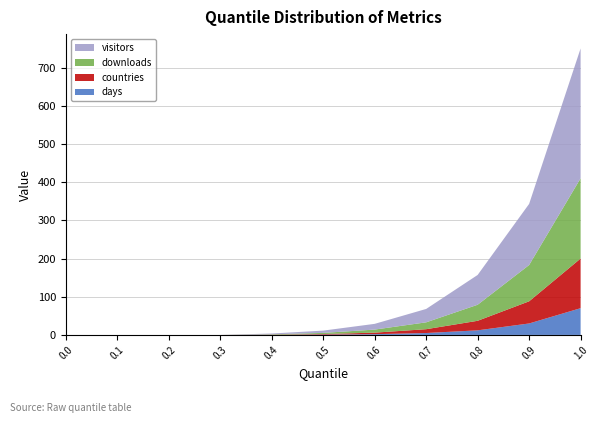

Reading left to right, what are all the values shown in this chart?

downloads: 0.0	0.0	0.0	0.0	1.0	3.0	8.0	18.0	42.0	95.0	210.0
visitors: 0.0	0.0	0.0	0.0	2.0	6.0	15.0	35.0	78.0	160.0	340.0
countries: 0.0	0.0	0.0	0.0	0.5	1.5	4.0	10.0	25.0	58.0	130.0
days: 0.0	0.0	0.0	0.0	0.2	0.8	2.0	5.0	12.0	30.0	70.0